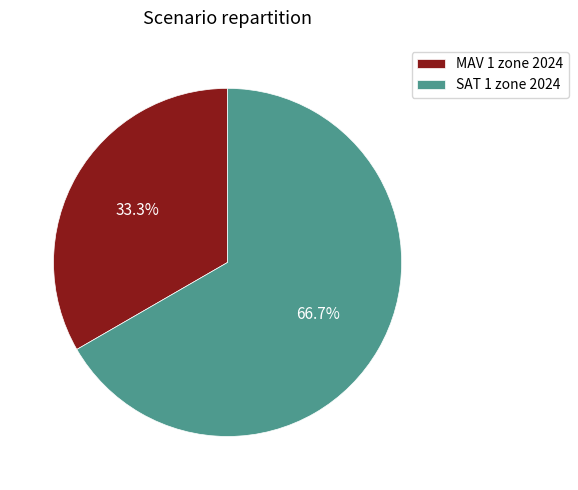

Which category has the biggest portion of the pie?

SAT 1 zone 2024